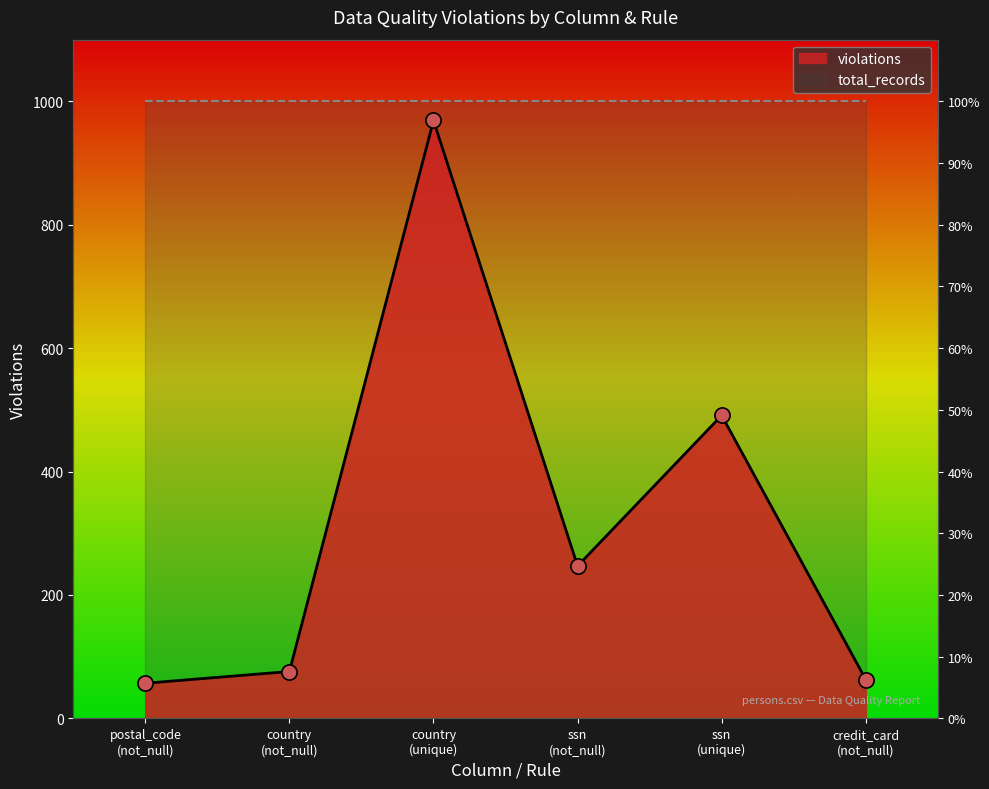

Between credit_card
(not_null) and ssn
(unique), which is larger?

ssn
(unique)